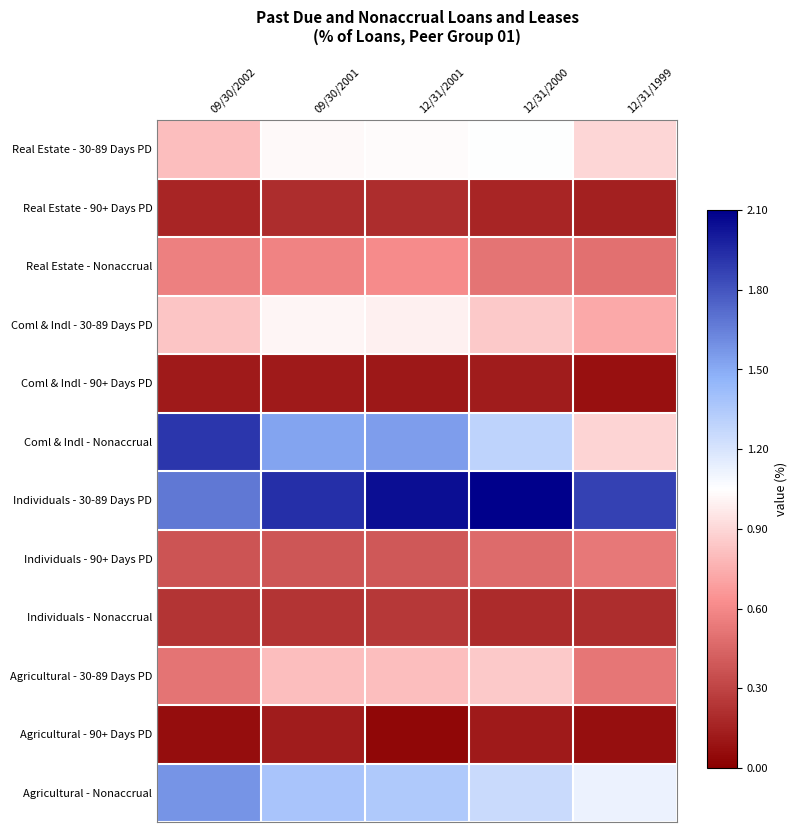

What is the maximum value shown in the chart?

2.1